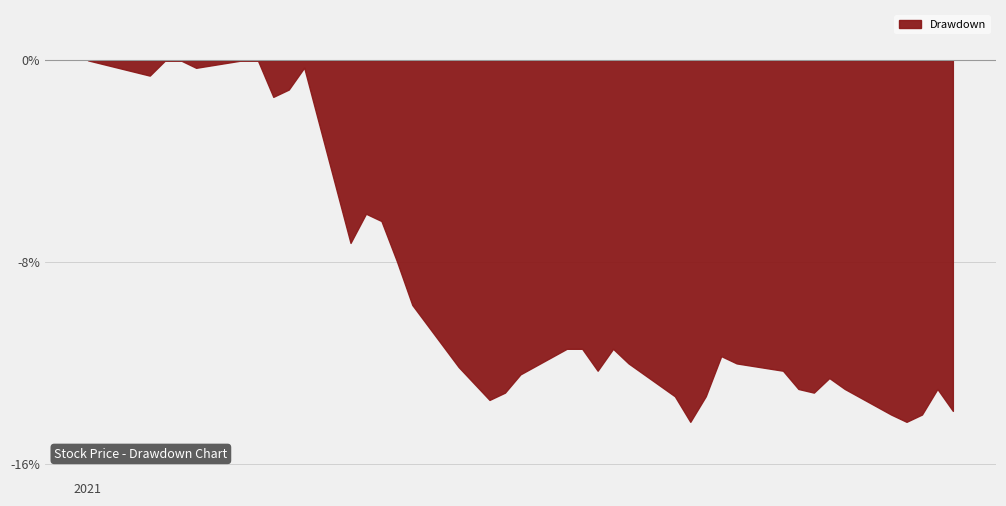

What is the minimum value shown in the chart?

-14.3